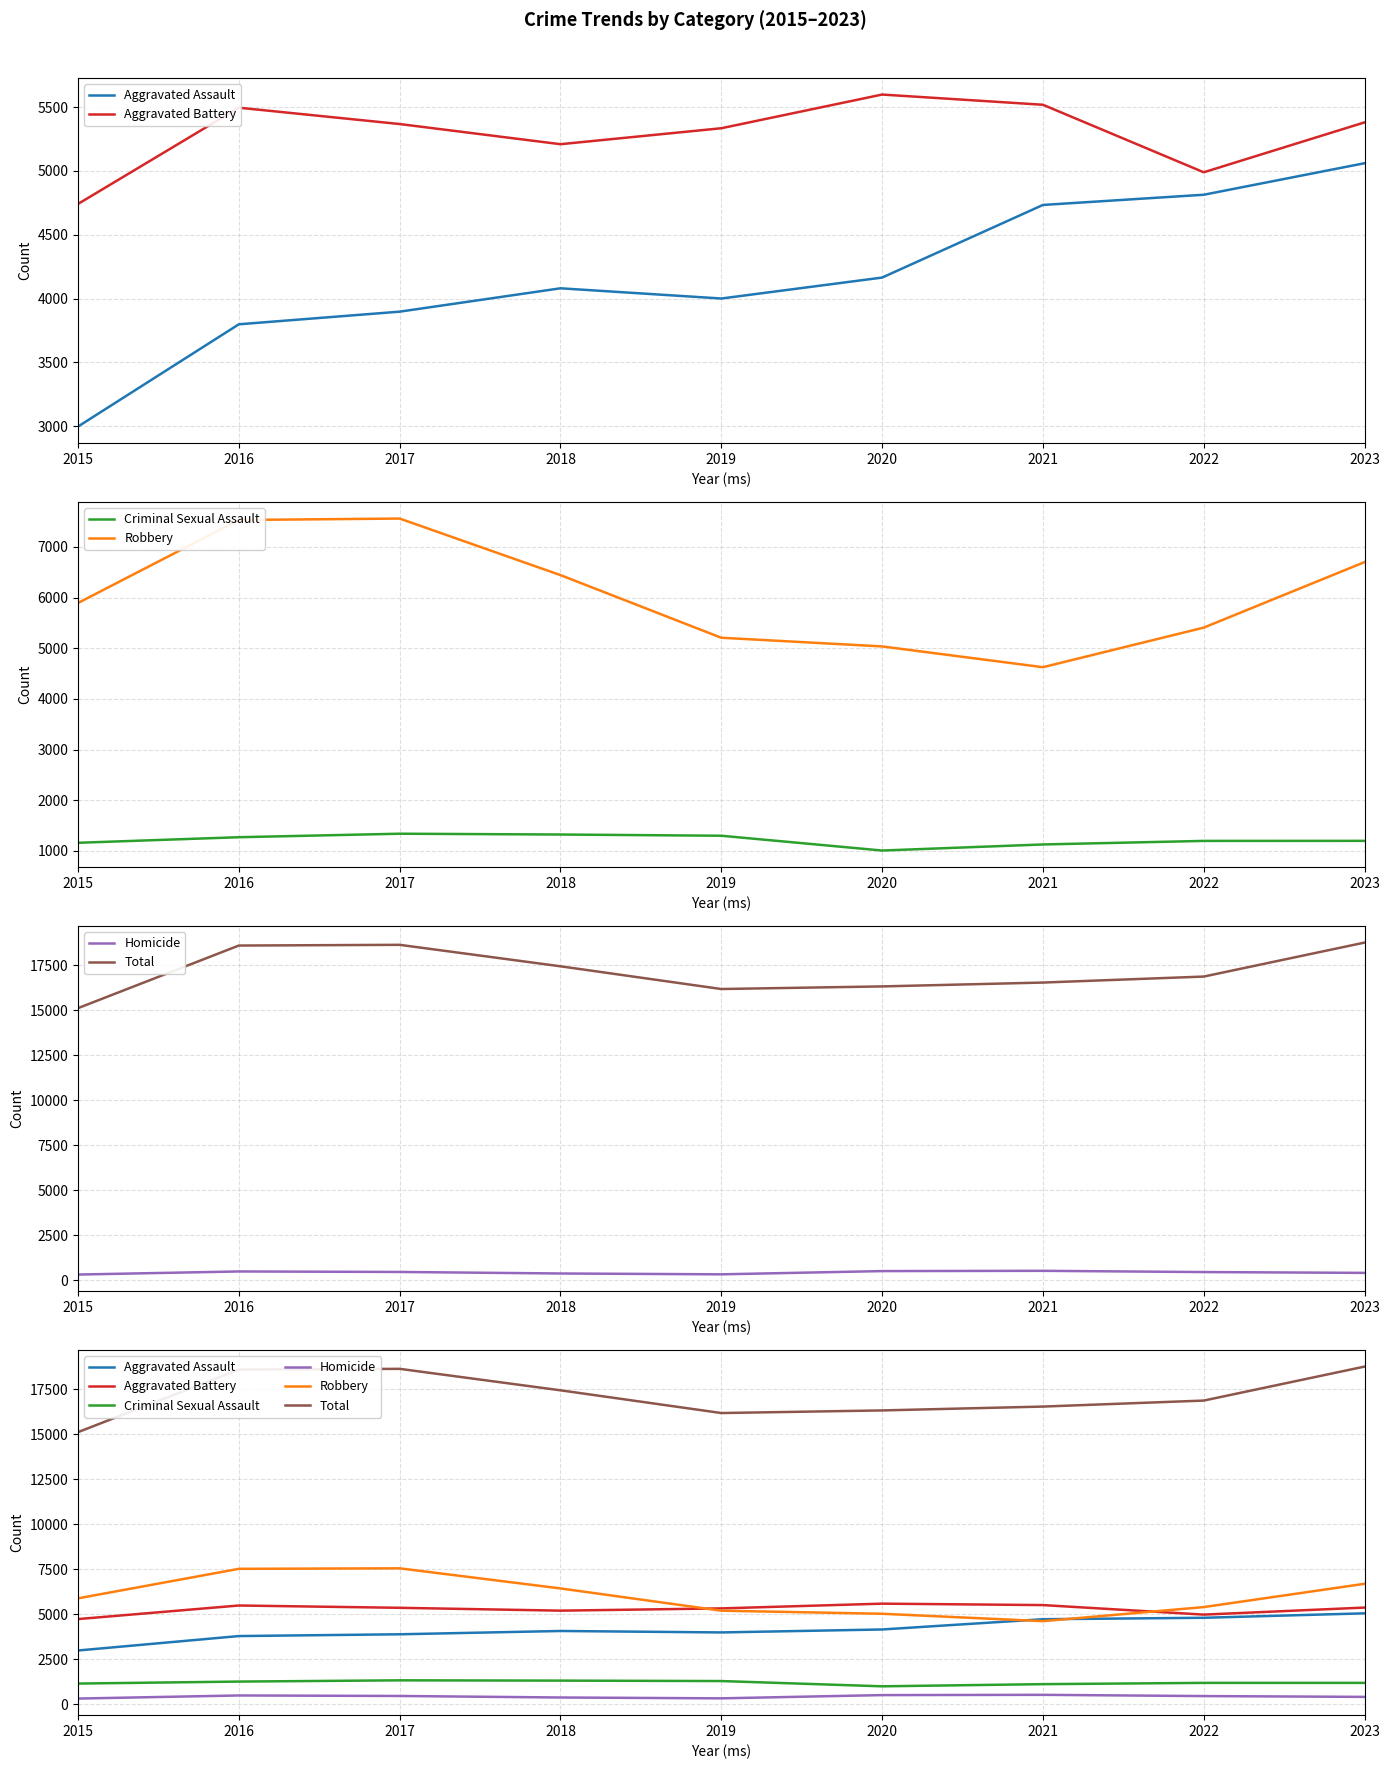

At which label does Robbery first exceed 5893?

2016